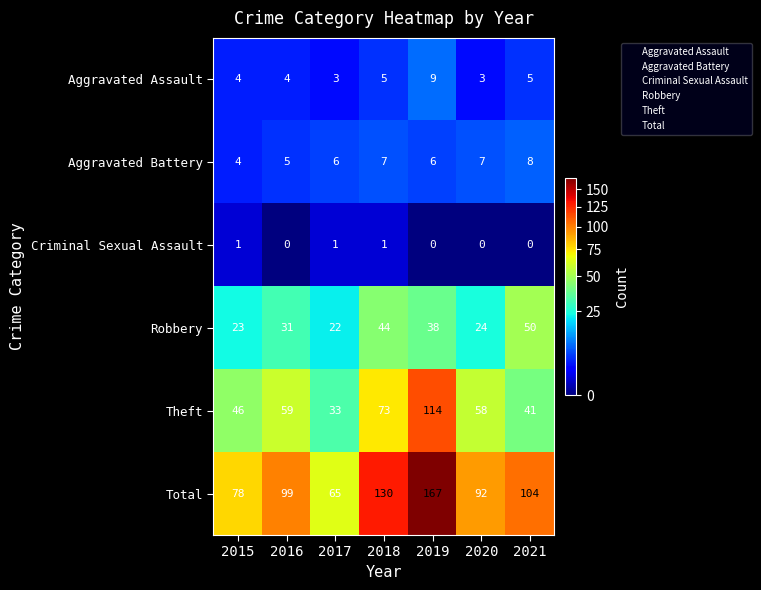

Which series has the largest range (max minus min)?

Total